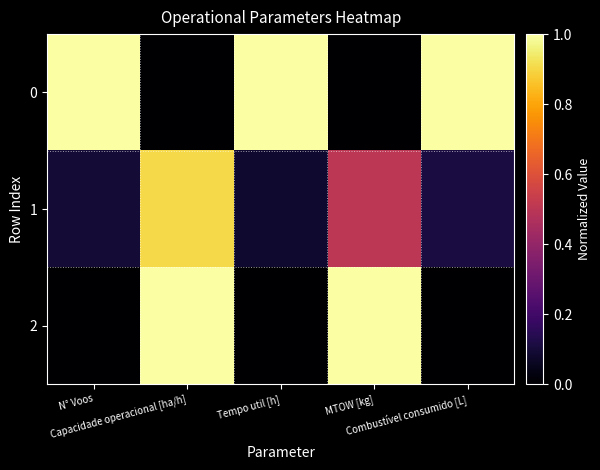

List the series in order of their peak value, highest first.

0, 2, 1